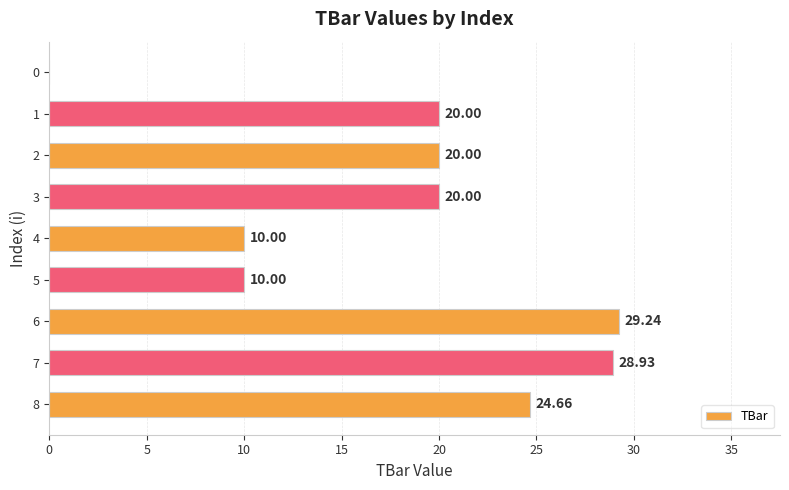

What is the average value?

18.1